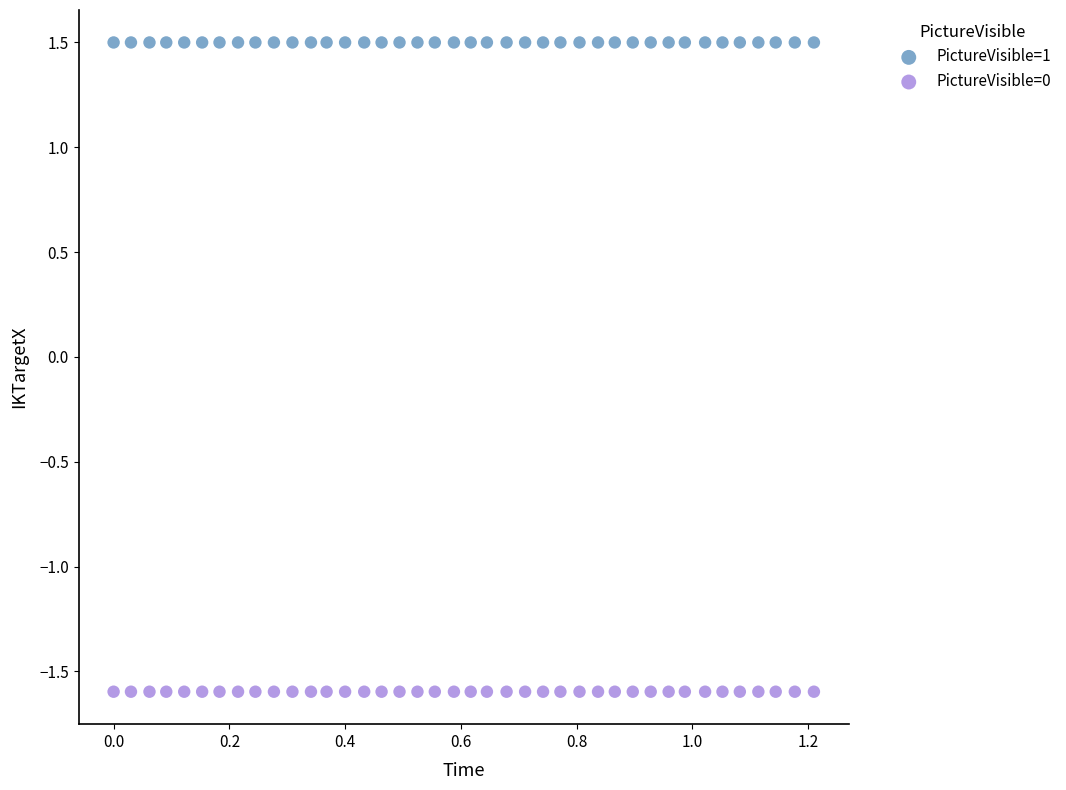

What are all the series names shown in the legend?

PictureVisible=1, PictureVisible=0